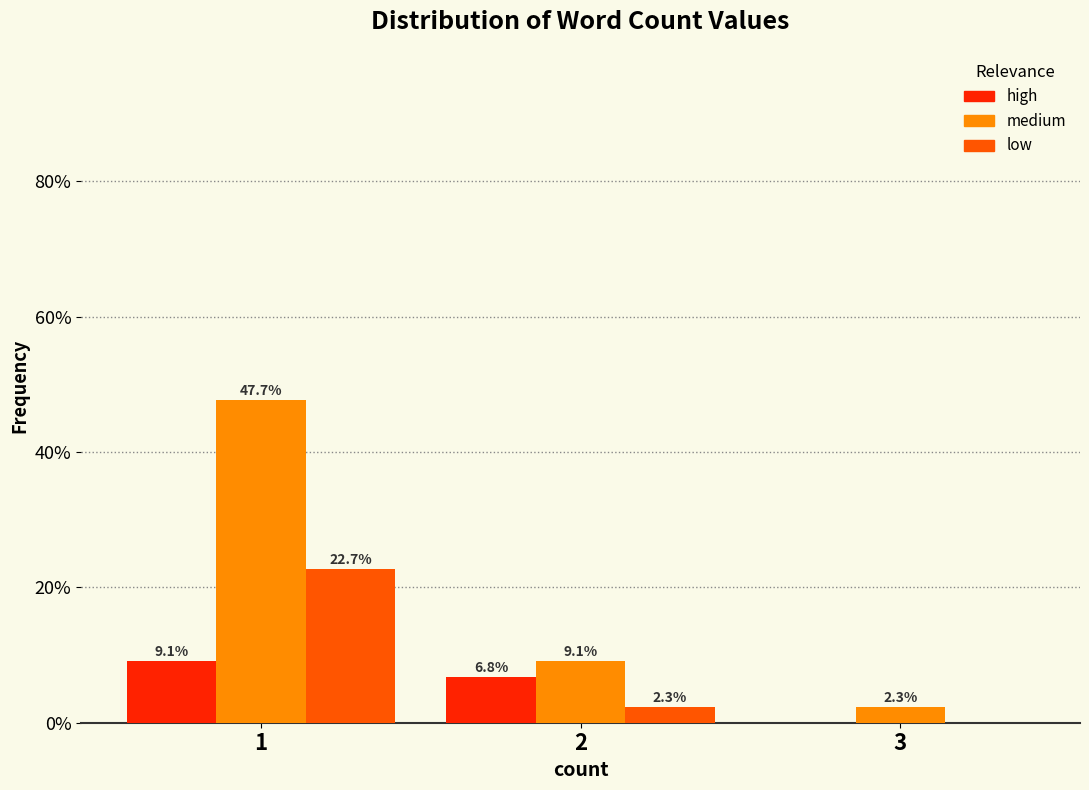

In the low series, which range on the x-axis has the tallest bar?

0.5 to 1.5